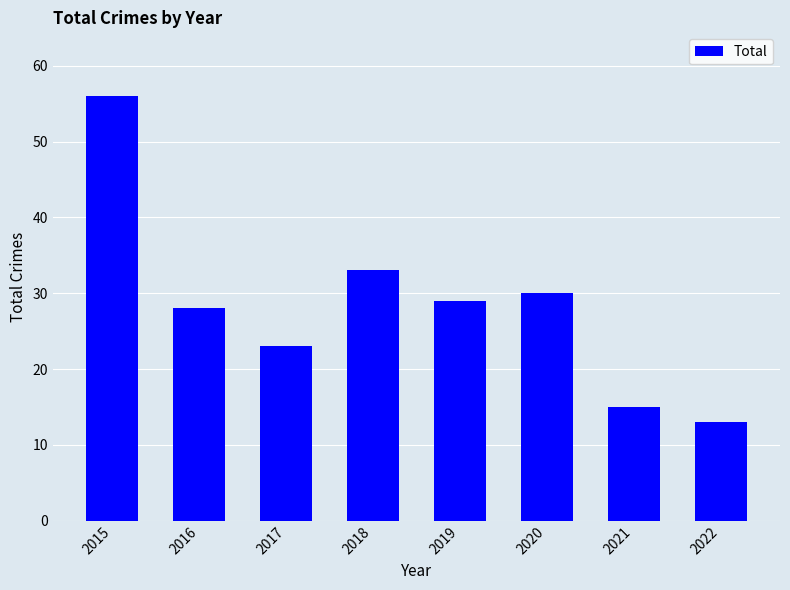

Approximately how many times larger is the value at 2018 compared to 2019?

1.1